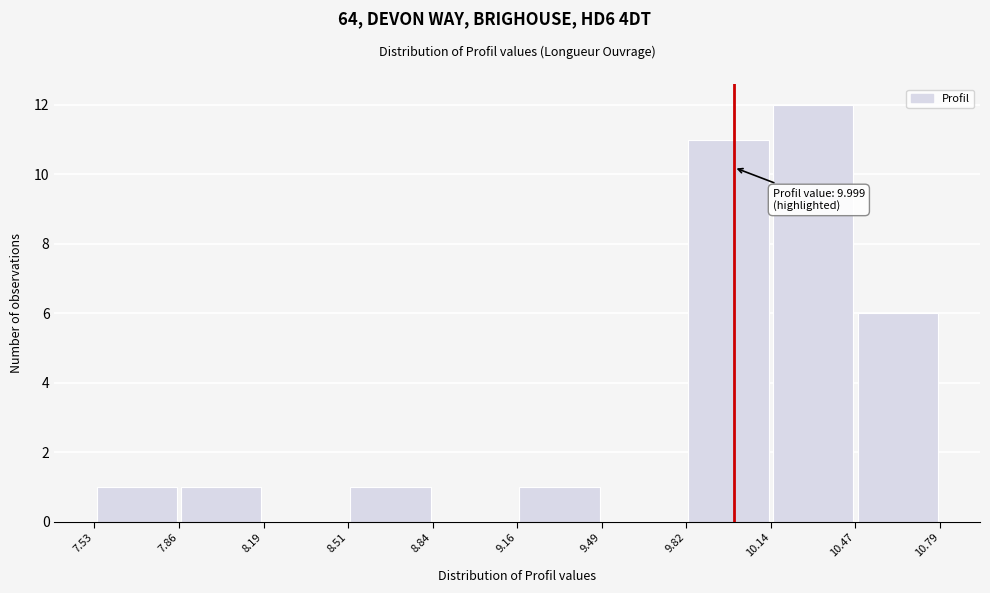

Over which range of the x-axis is the bar tallest?

10.14 to 10.47